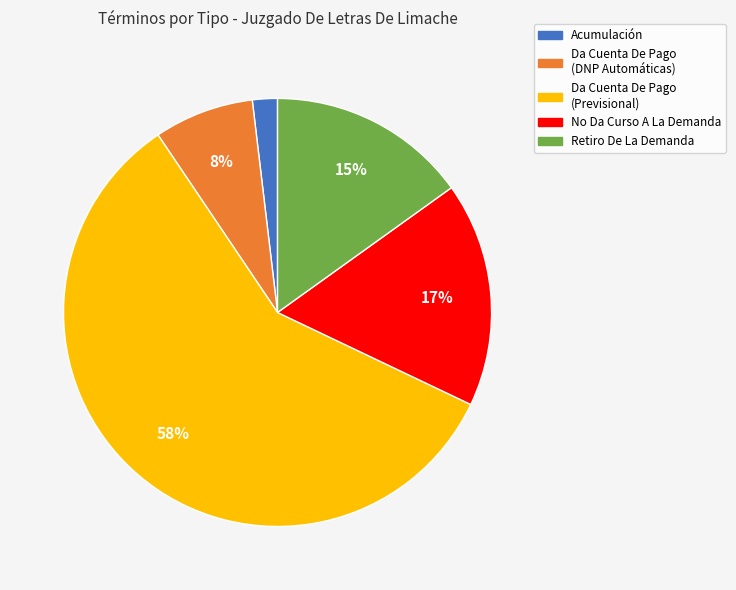

Is there any slice that represents more than half of the pie?

Yes